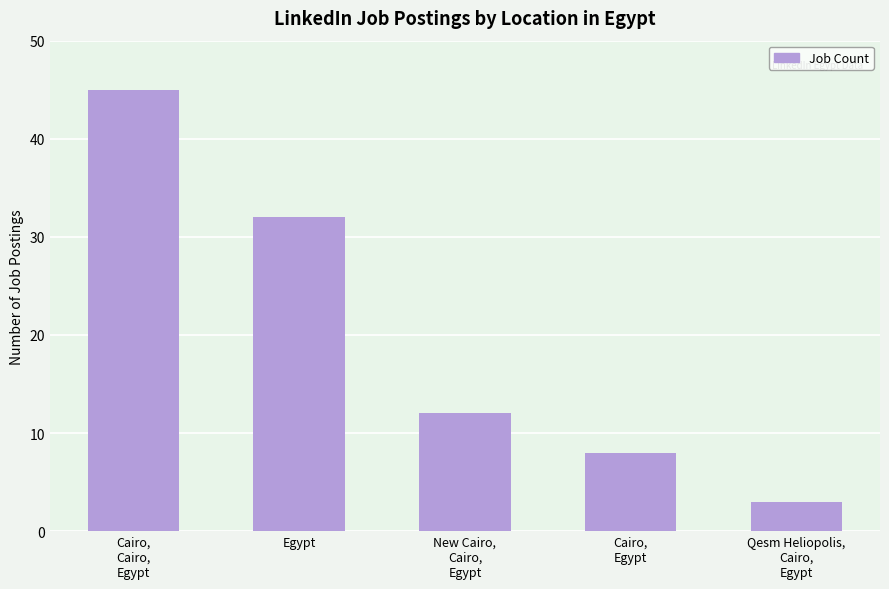

What is the label of the 2nd bar from the right?

Cairo,
Egypt